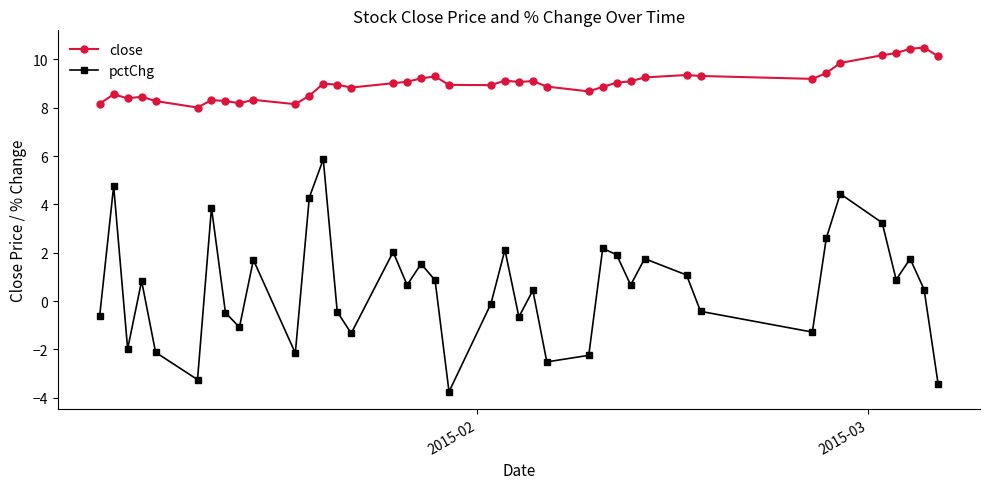

What are all the series names shown in the legend?

close, pctChg